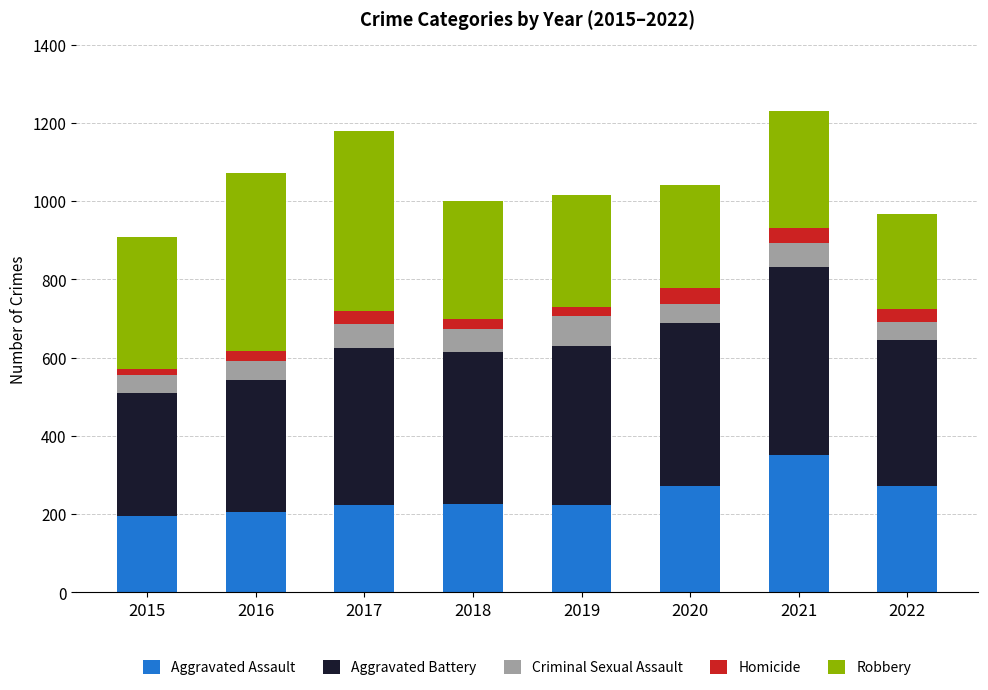

What are all the series names shown in the legend?

Aggravated Assault, Aggravated Battery, Criminal Sexual Assault, Homicide, Robbery